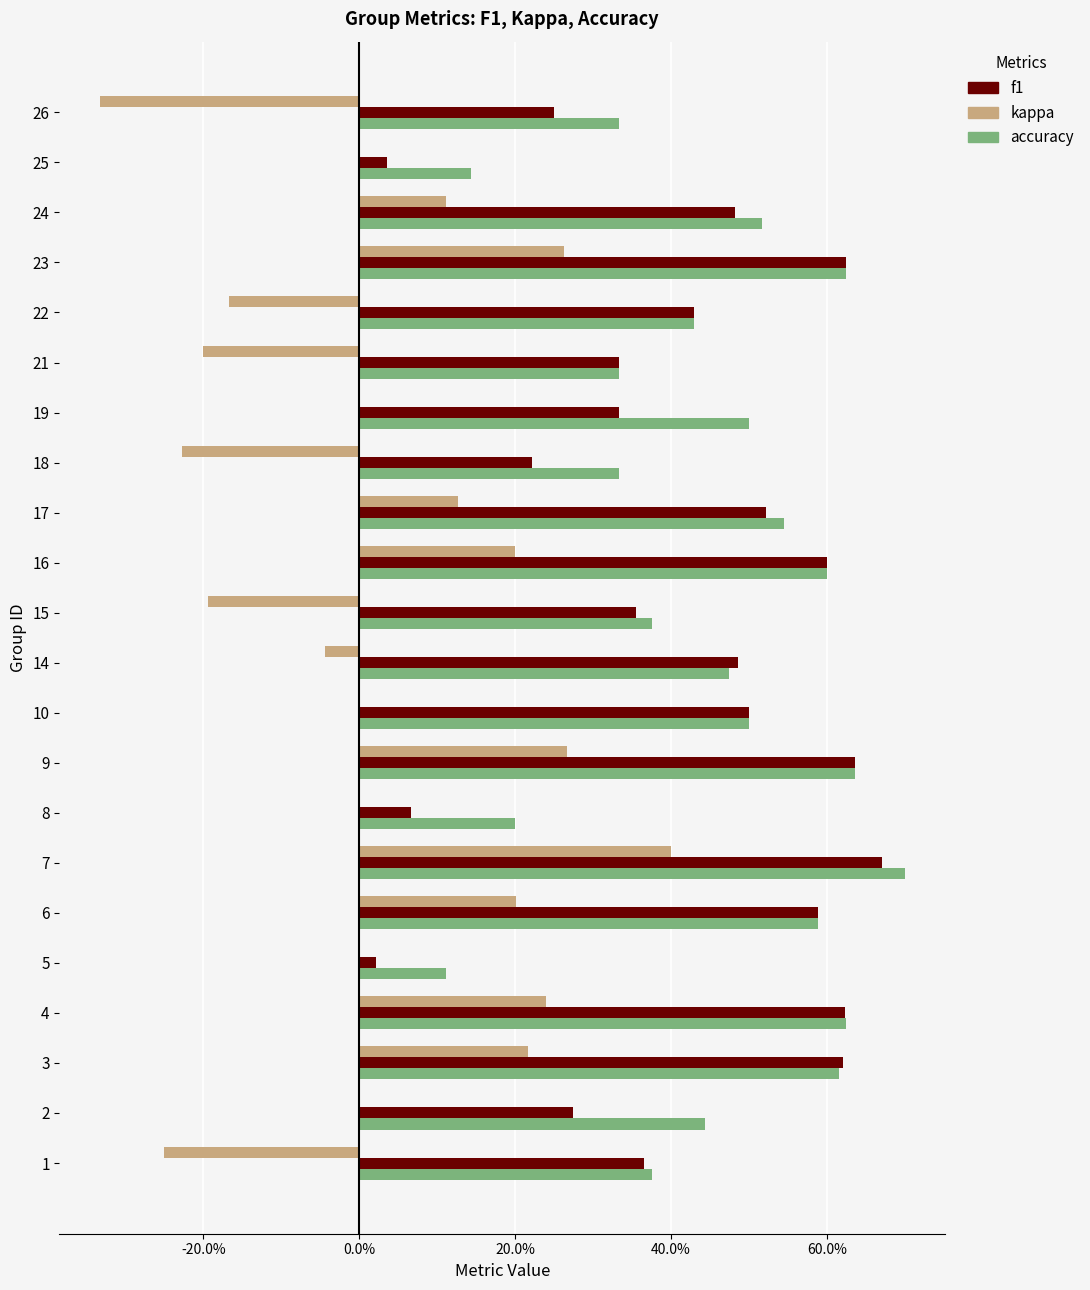

Which series has the largest total across all categories?

accuracy